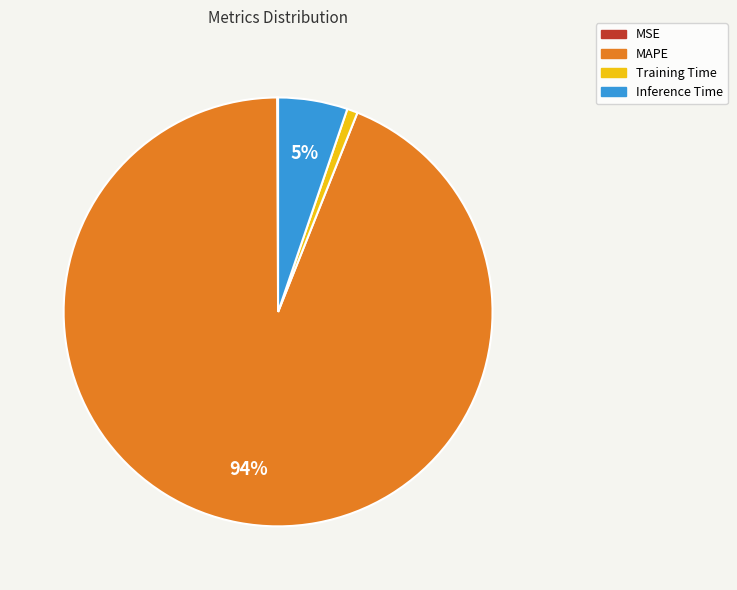

To the nearest percent, what is the combined percentage of MAPE and Training Time?

95%